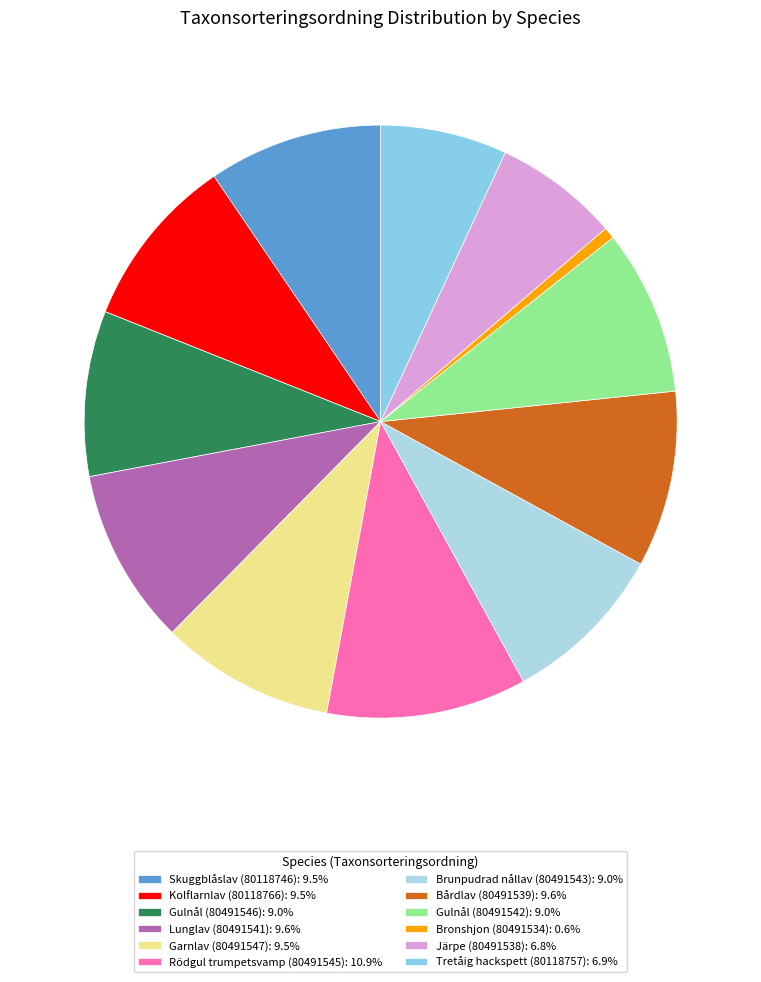

Count the number of slices in the pie.

12